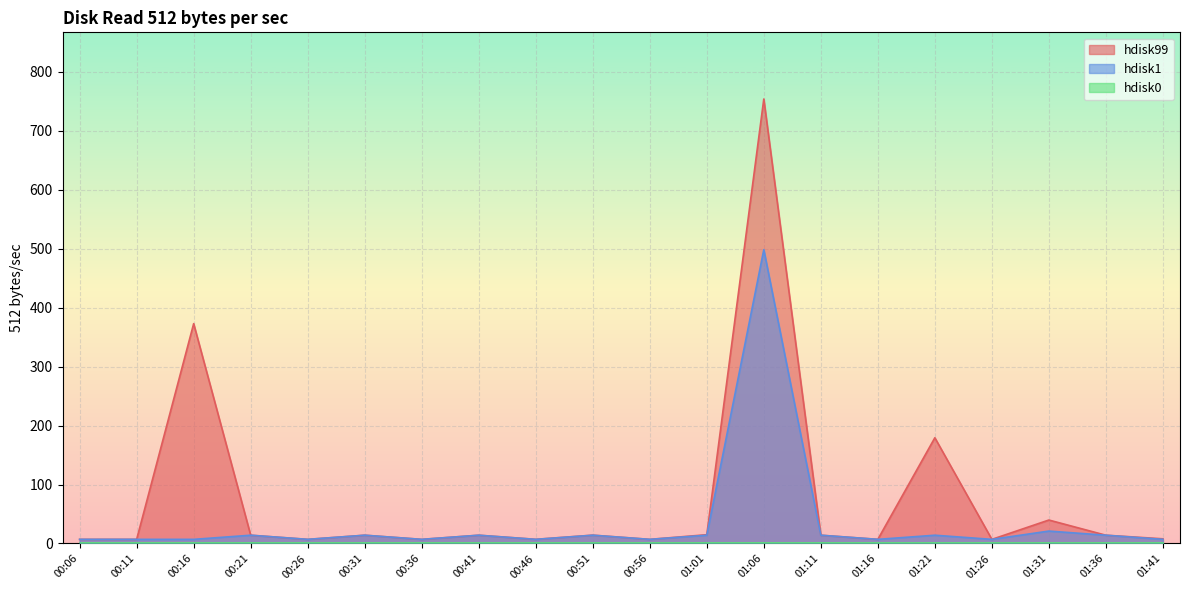

Reading left to right, what are all the values shown in this chart?

hdisk99: 00:06=7.0	00:11=7.0	00:16=372.7	00:21=14.0	00:26=7.0	00:31=14.0	00:36=7.0	00:41=14.0	00:46=7.1	00:51=14.1	00:56=7.0	01:01=14.9	01:06=753.5	01:11=14.0	01:16=7.0	01:21=179.2	01:26=7.0	01:31=39.8	01:36=14.0	01:41=8.0
hdisk1: 00:06=7.0	00:11=7.0	00:16=7.0	00:21=14.0	00:26=7.0	00:31=14.0	00:36=7.0	00:41=14.0	00:46=7.0	00:51=14.0	00:56=7.0	01:01=14.0	01:06=498.1	01:11=14.0	01:16=7.0	01:21=14.0	01:26=7.0	01:31=21.1	01:36=14.0	01:41=7.0